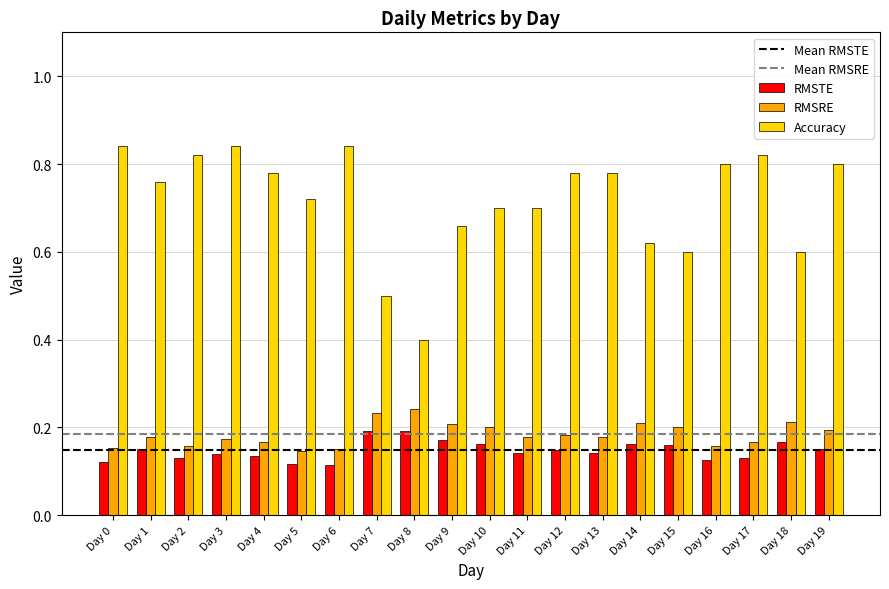

What is the sum of all RMSRE values?

3.7